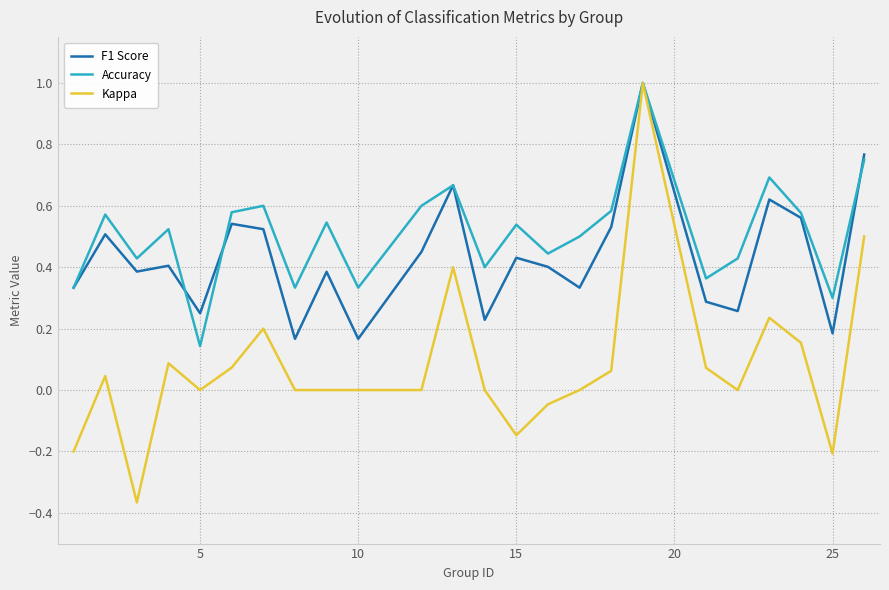

Which series has the largest range (max minus min)?

Kappa